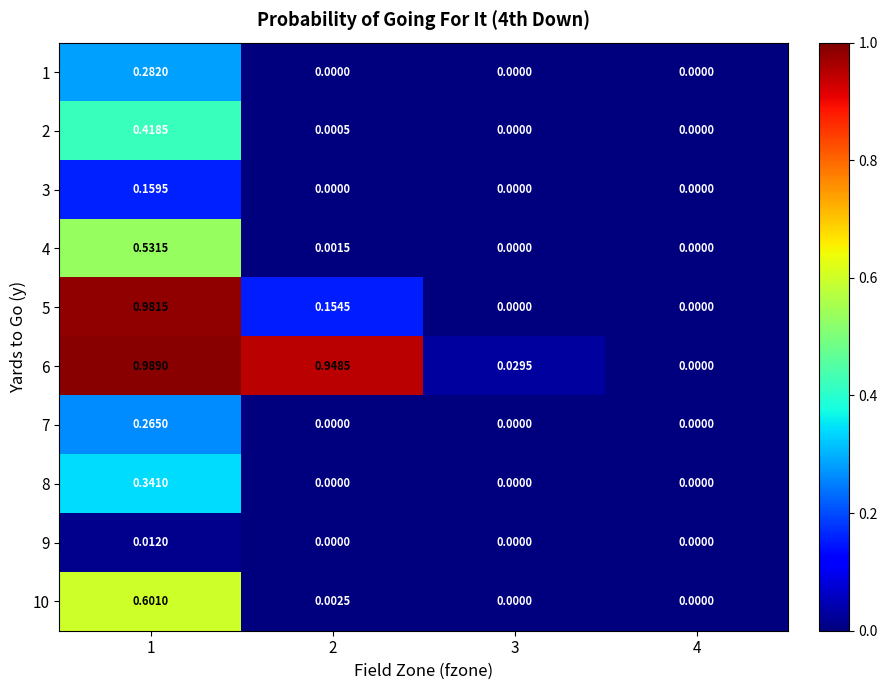

At which category is the sum across all series the highest?

1